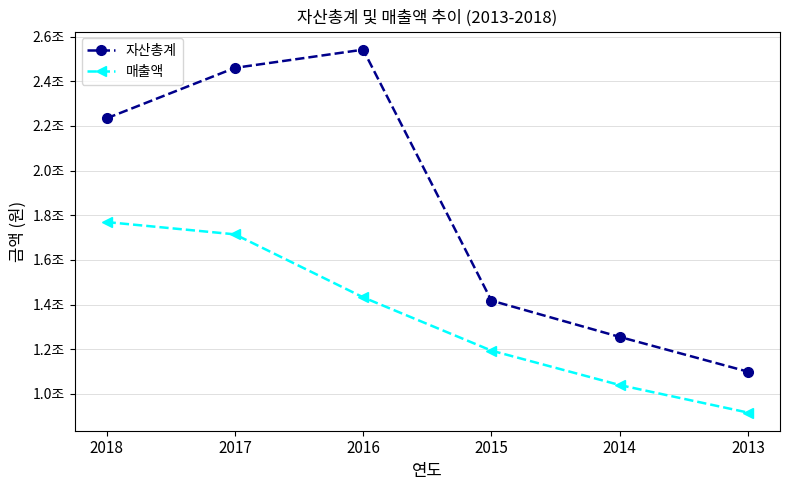

At which label does 매출액 first exceed 1432245446647?

2018